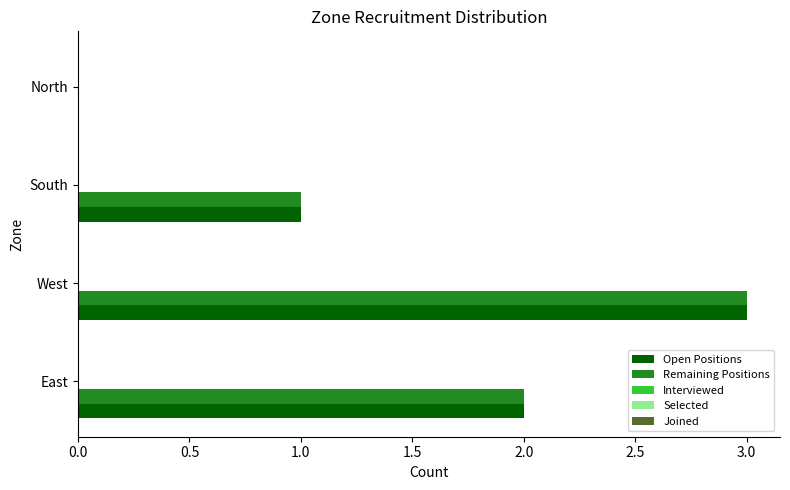

At which category is the sum across all series the highest?

West